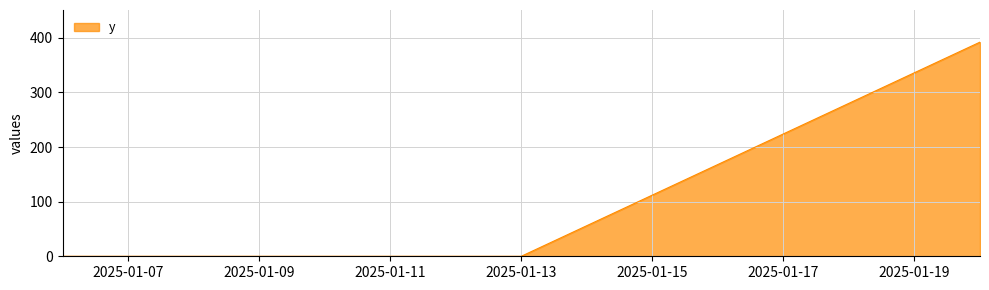

Reading left to right, transcribe all the data shown in this chart.

0	0	392